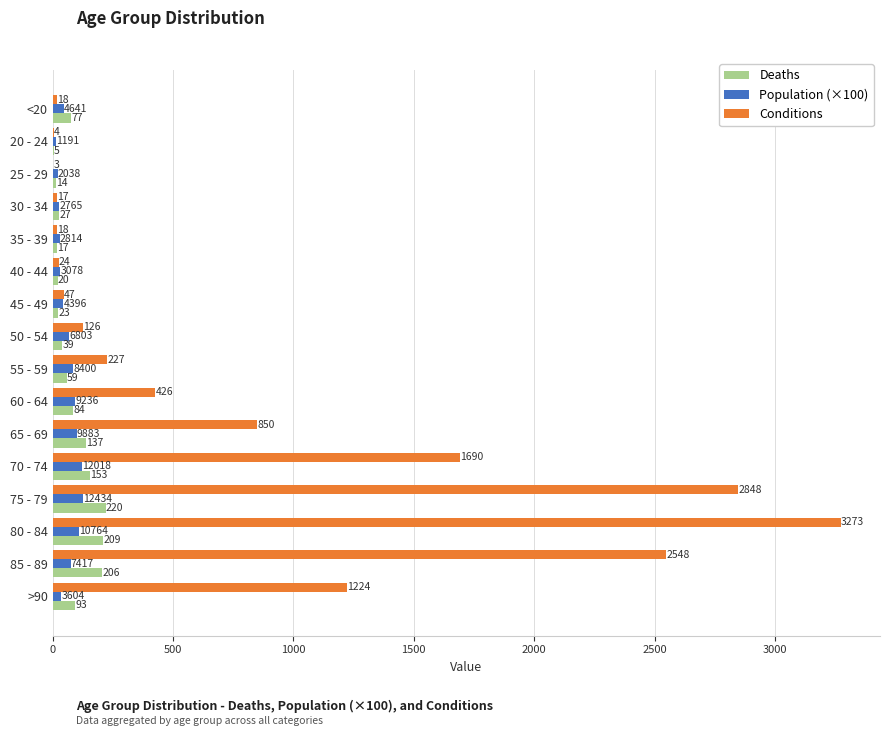

The Conditions series shows 126.0 at 50 - 54. True or false?

True